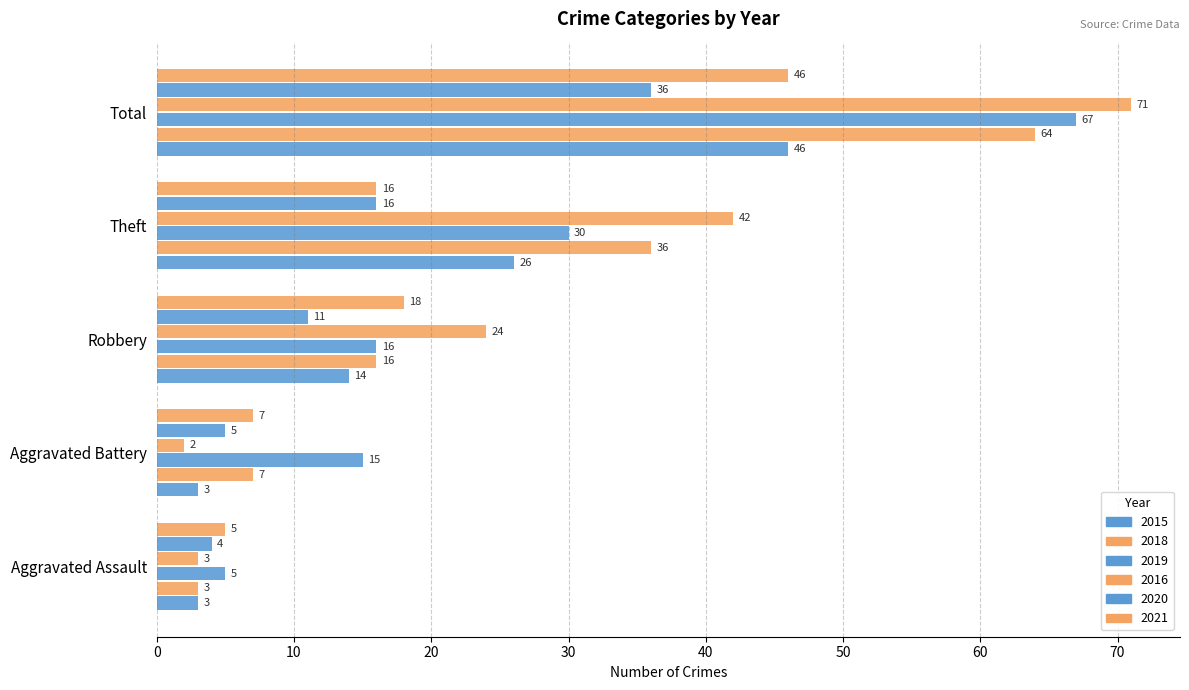

Reading left to right, extract all data points from this chart.

2015: 3	3	14	26	46
2018: 3	7	16	36	64
2019: 5	15	16	30	67
2016: 3	2	24	42	71
2020: 4	5	11	16	36
2021: 5	7	18	16	46